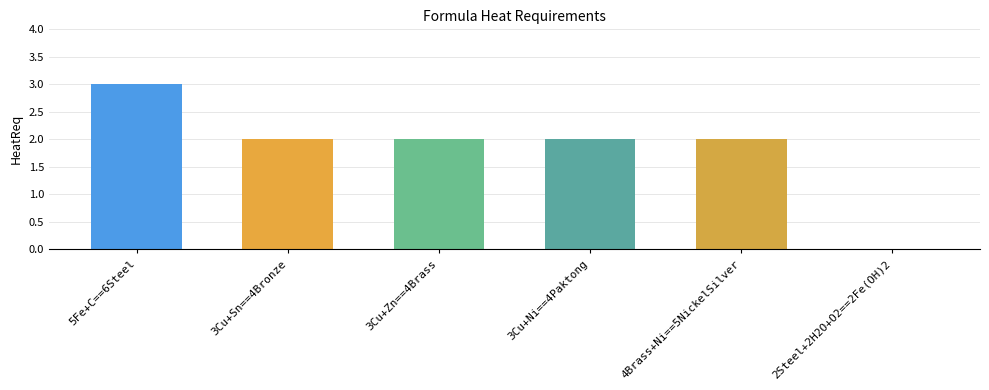

What is the ratio of the value at 3Cu+Sn==4Bronze to the value at 5Fe+C==6Steel?

0.7